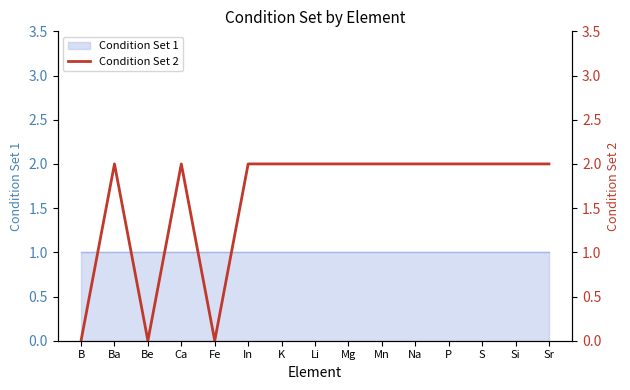

What position from the left is In?

6